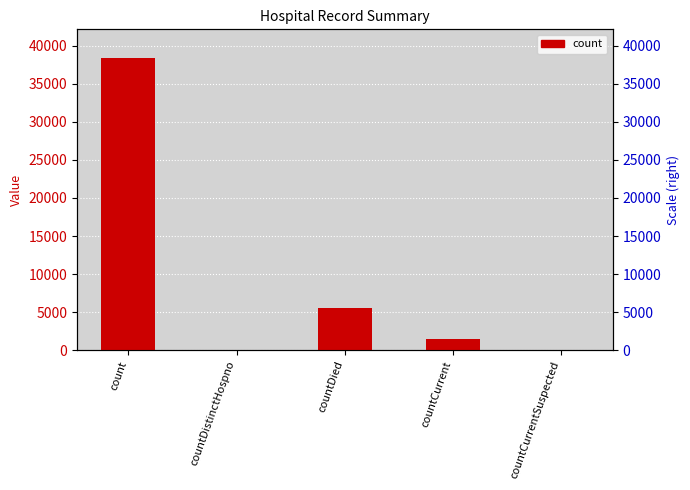

Reading right to left, transcribe all the data shown in this chart.

countCurrentSuspected=0	countCurrent=1525	countDied=5557	countDistinctHospno=0	count=38336